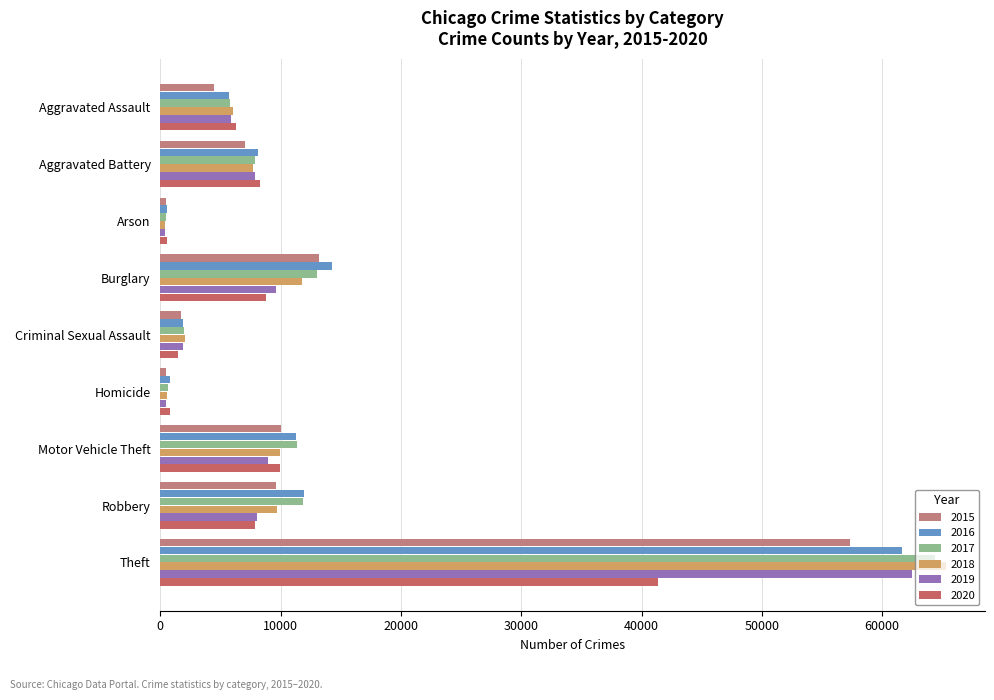

True or false: 2015 has a value of 448 at Arson.

True